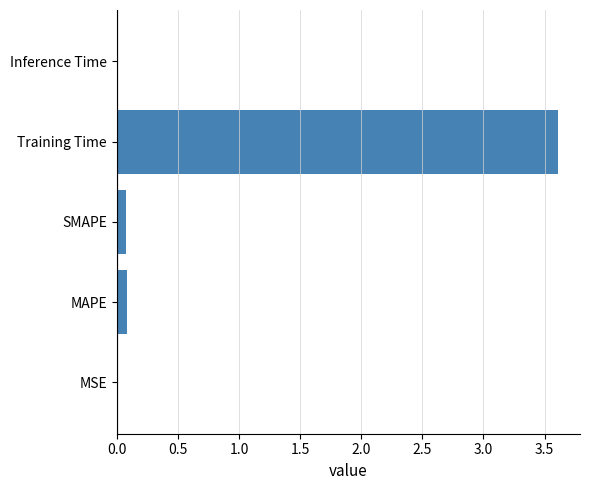

What is the greatest value displayed?

3.6